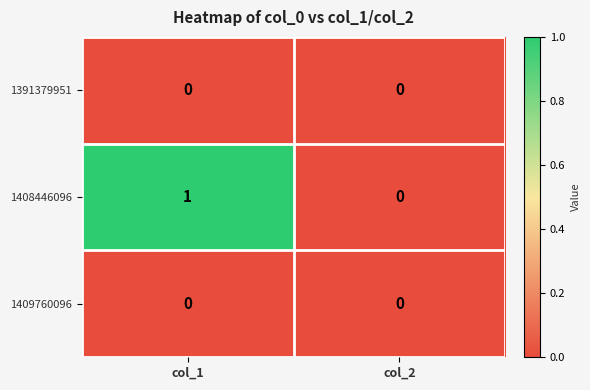

True or false: 1391379951 has a value of 0 at col_2.

True